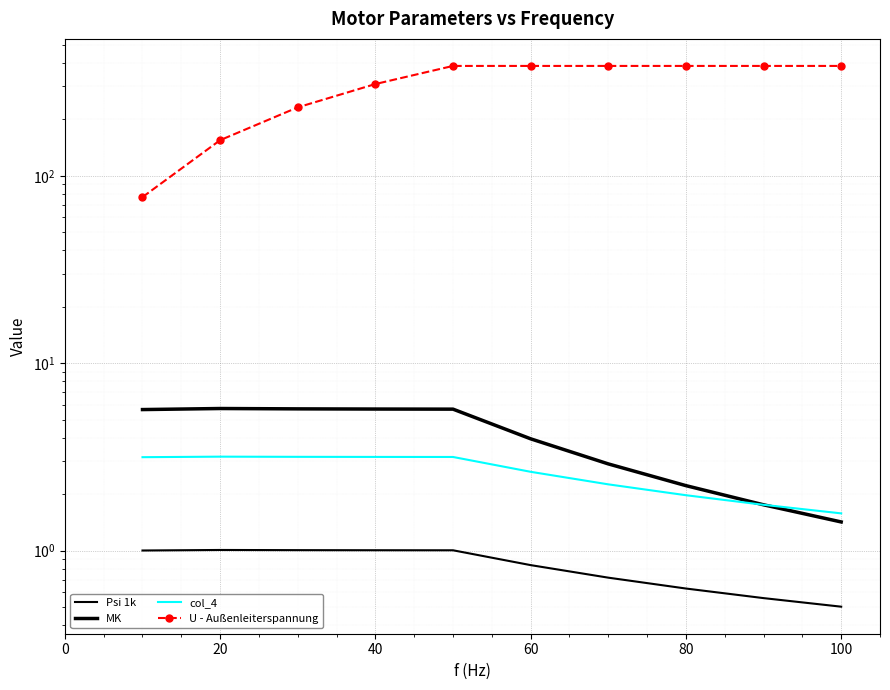

True or false: col_4 and Psi 1k cross at least once.

False